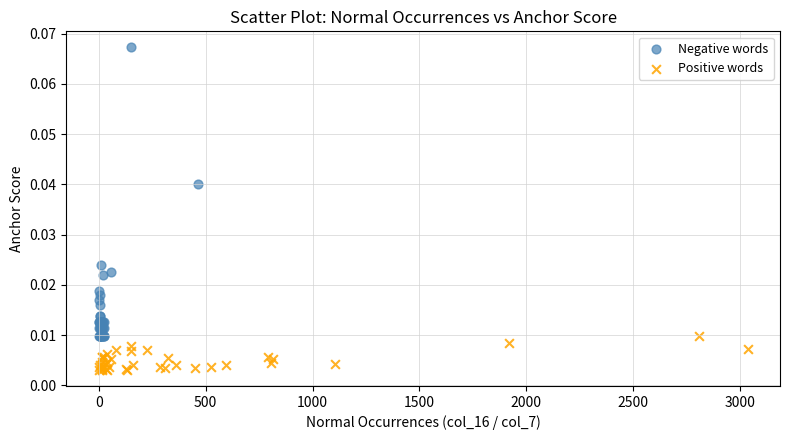

Which series reaches the minimum Y coordinate?

Positive words